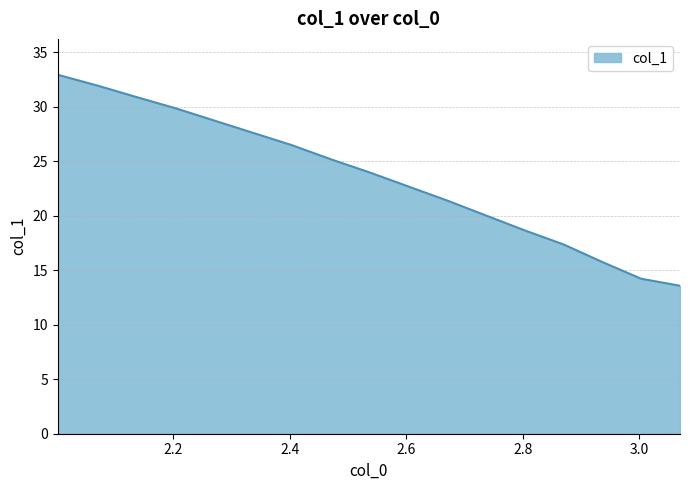

Count the number of values greater than 23.

9